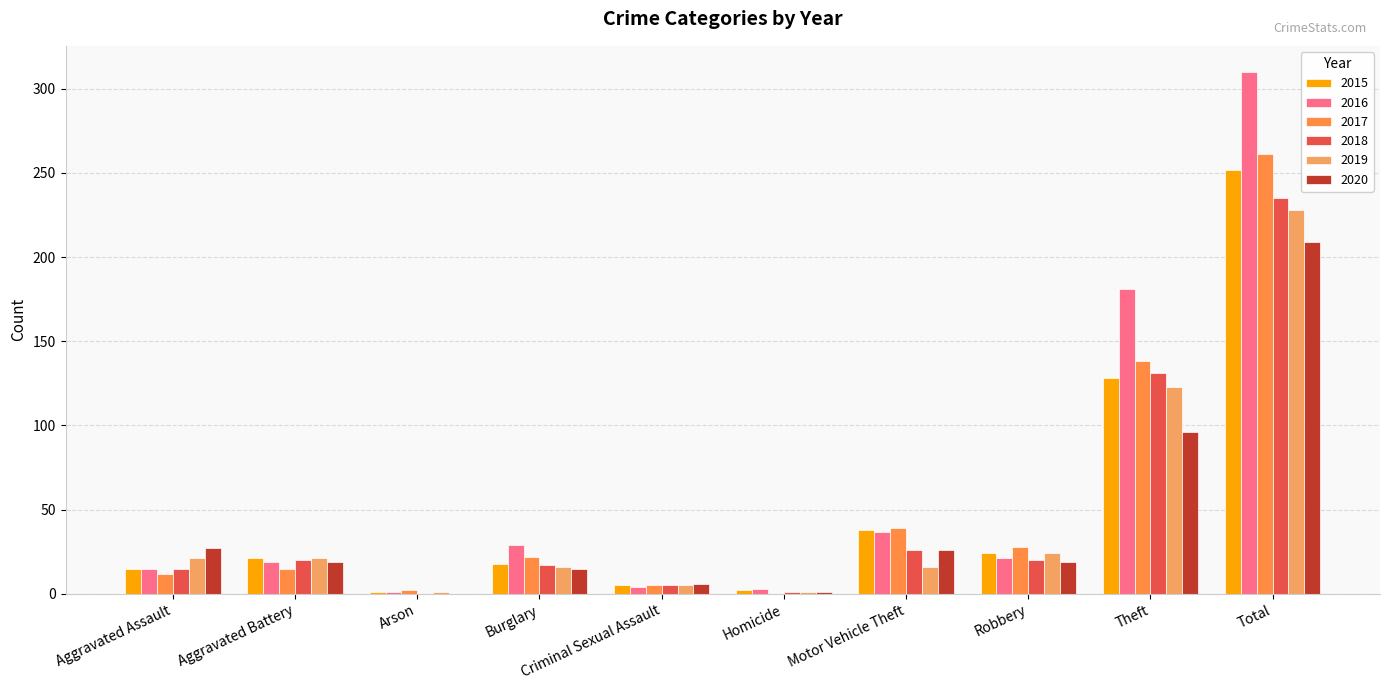

Is the value of 2019 at Criminal Sexual Assault greater than the value of 2015 at Arson?

Yes